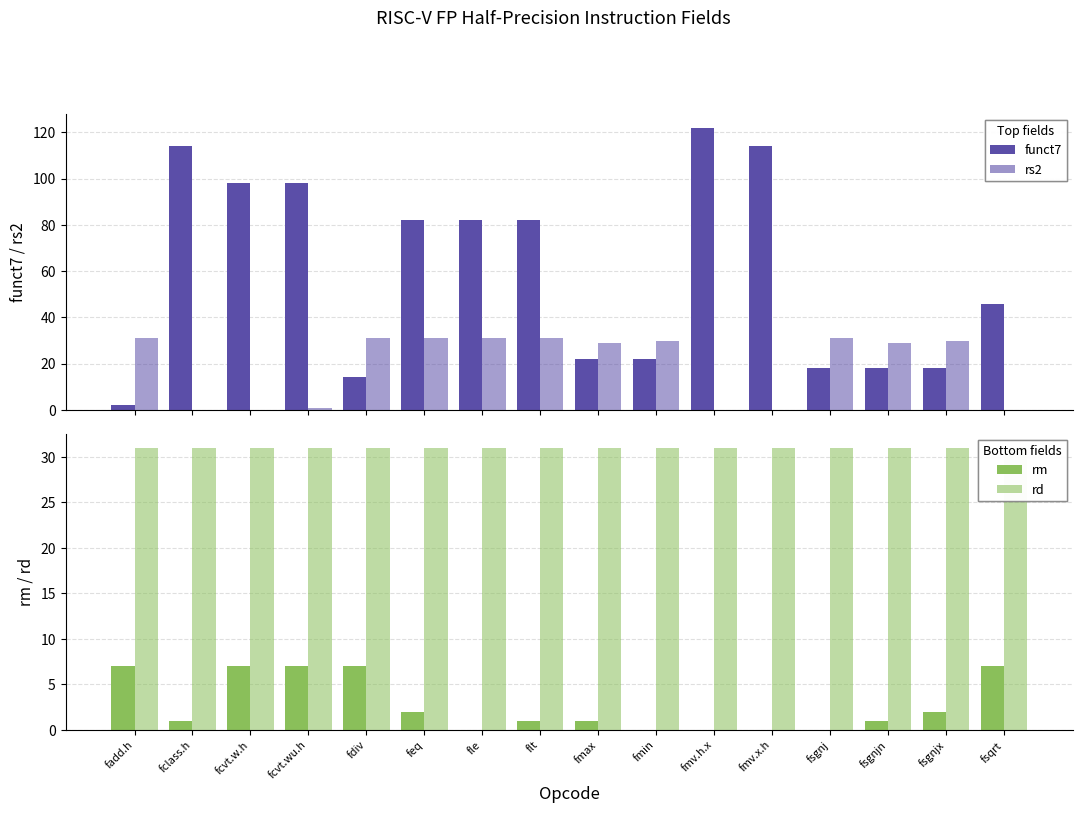

What is the label of the 14th bar from the left?

fsgnjn